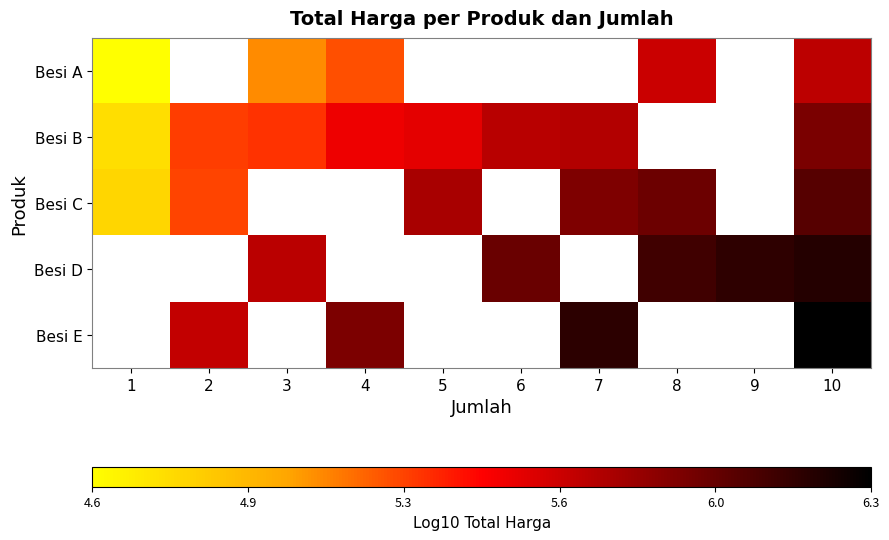

Which series has the largest range (max minus min)?

Besi C